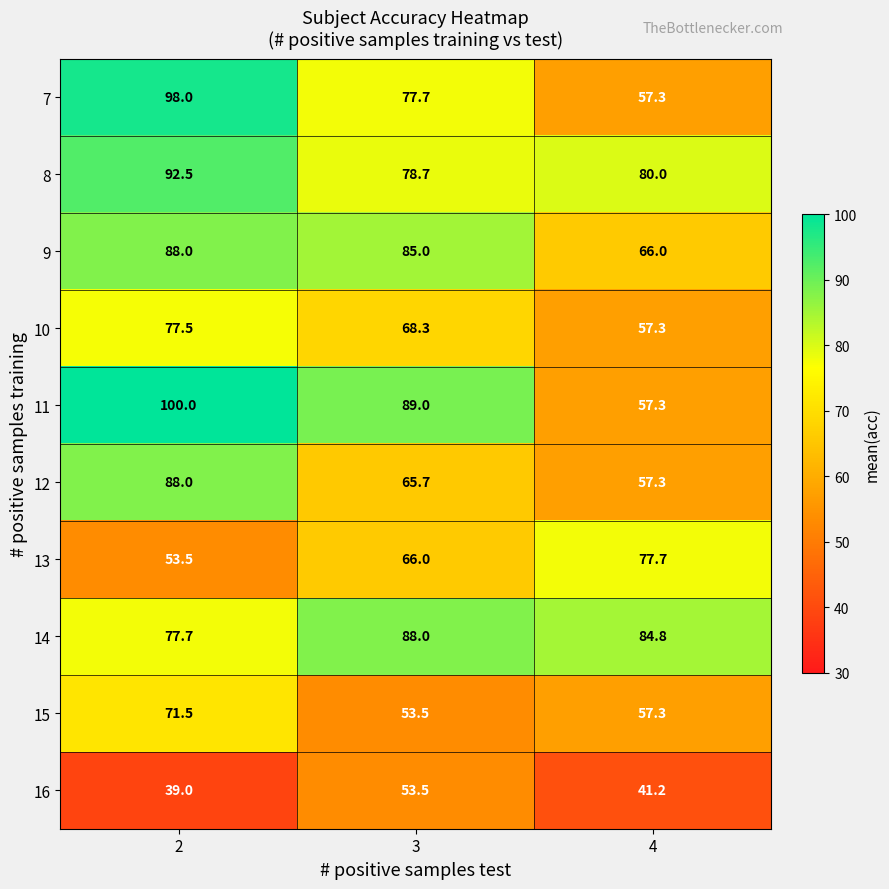

At which category is the sum across all series the highest?

2